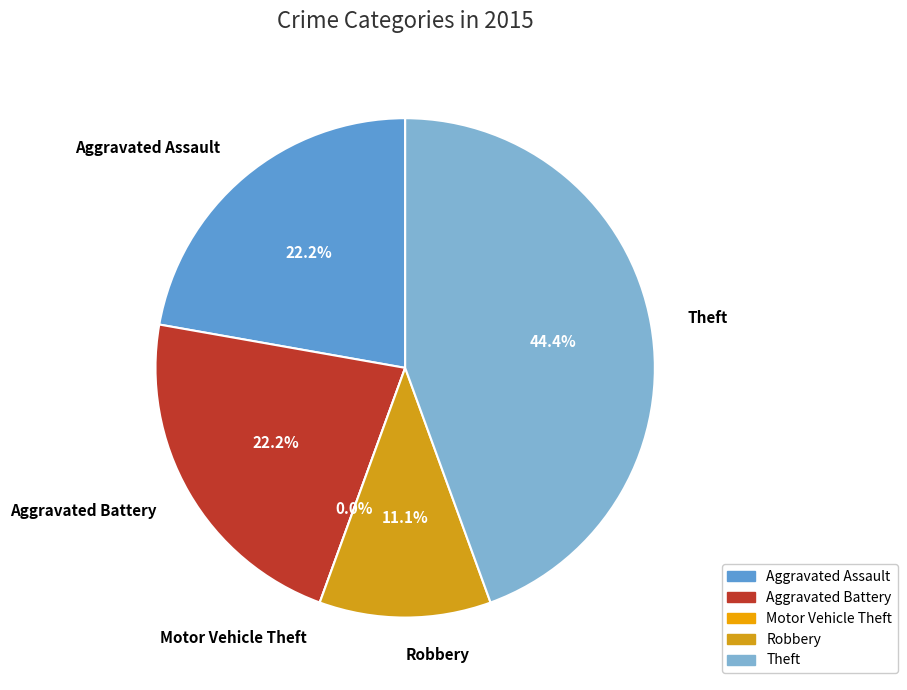

Do Robbery and Aggravated Battery together represent more than half of the pie?

No